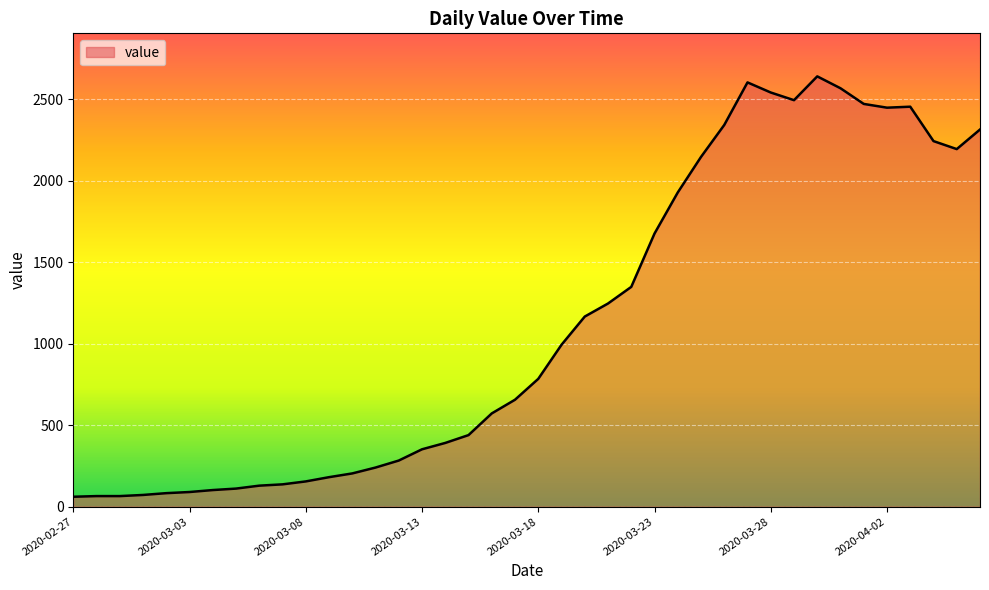

What is the difference between the maximum and minimum values?

2578